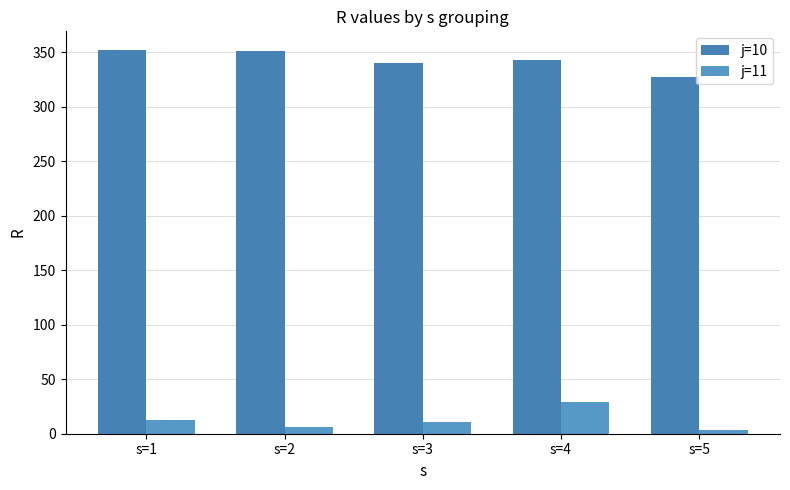

What is the value of the j=11 bar at the 2nd from the left?

6.4